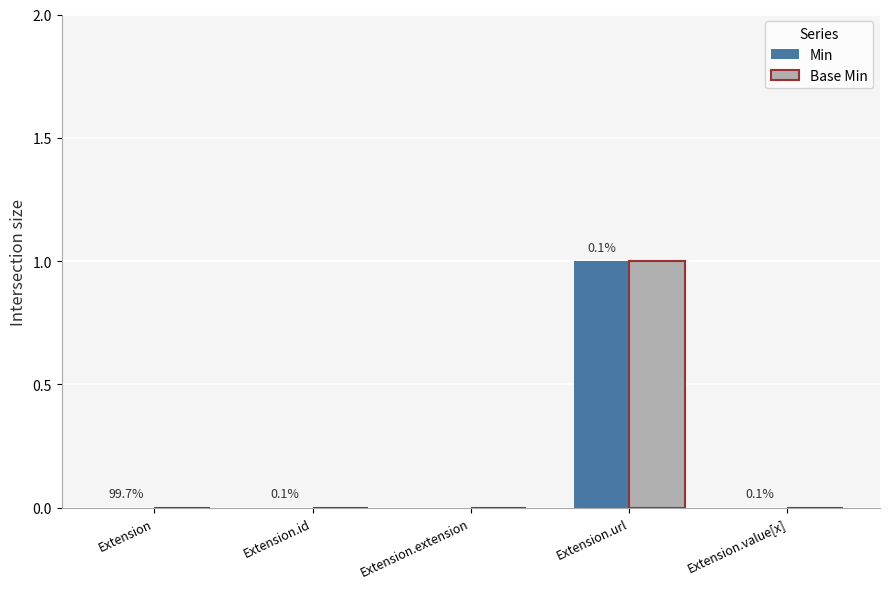

Which label corresponds to the largest value in the chart?

Extension.url